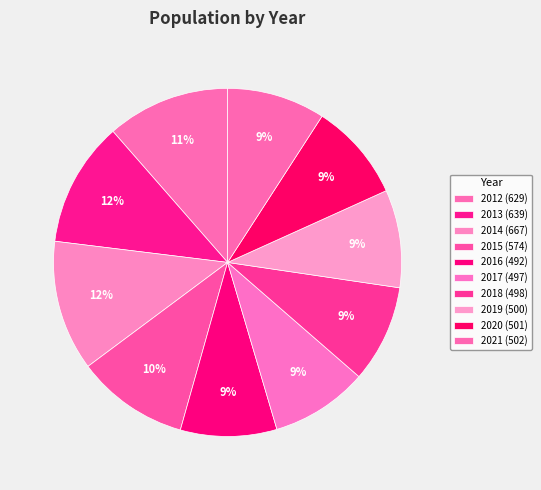

How many slices are in this pie chart?

10